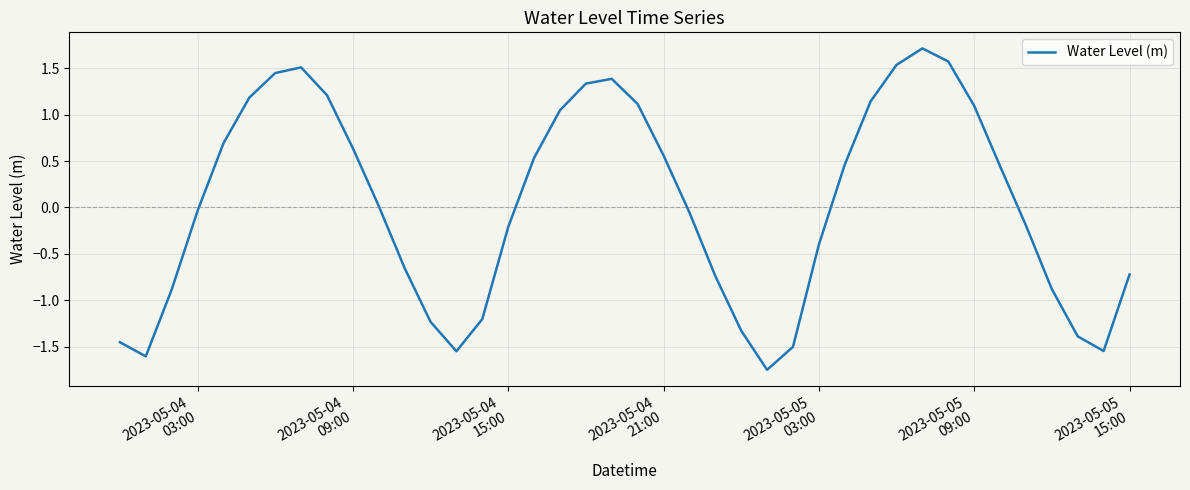

What is the difference between the maximum and minimum values?

3.5